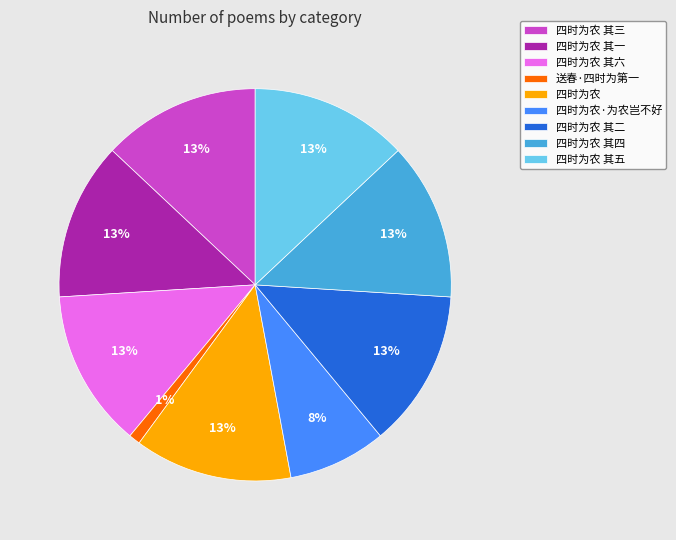

Does 四时为农 其一 account for over 50% of the chart?

No